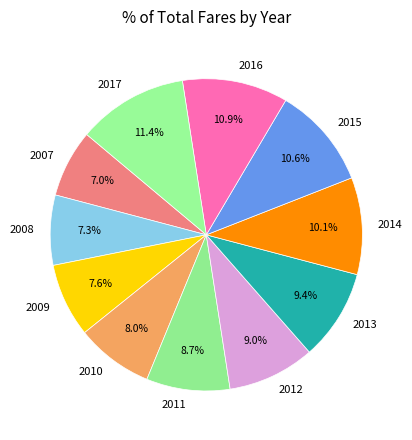

Approximately how many times larger is the value at 2007 compared to 2013?

0.7